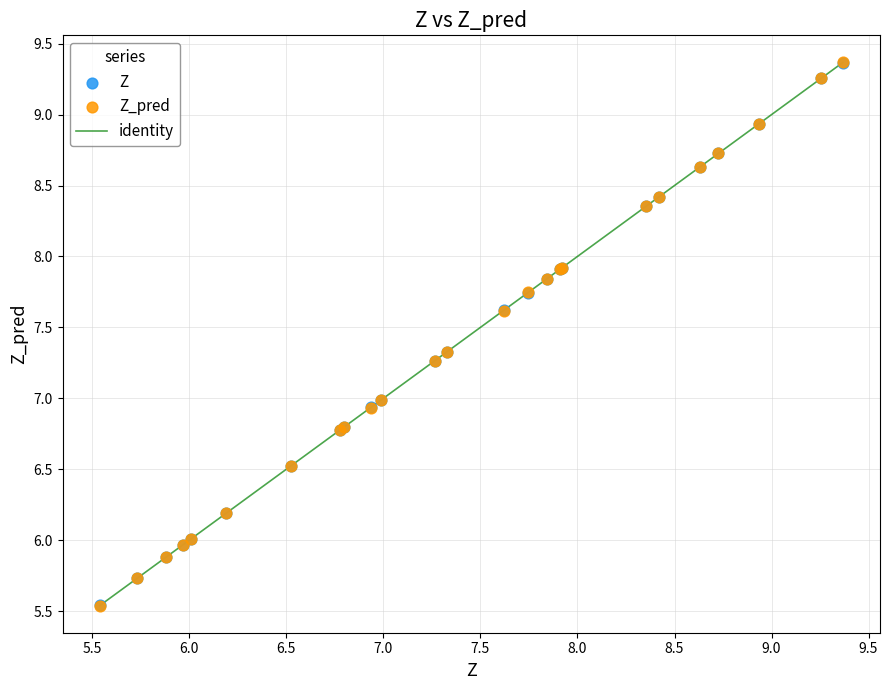

Which series has the widest spread of Y values?

Z_pred